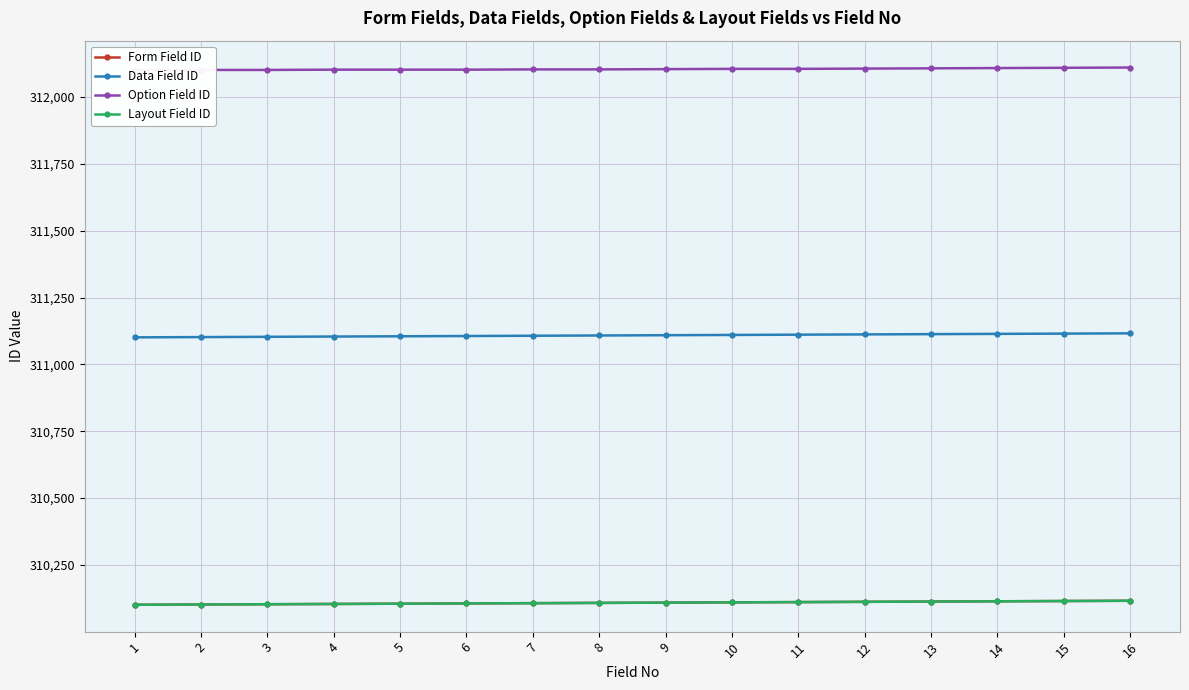

At which category is the sum across all series the highest?

16